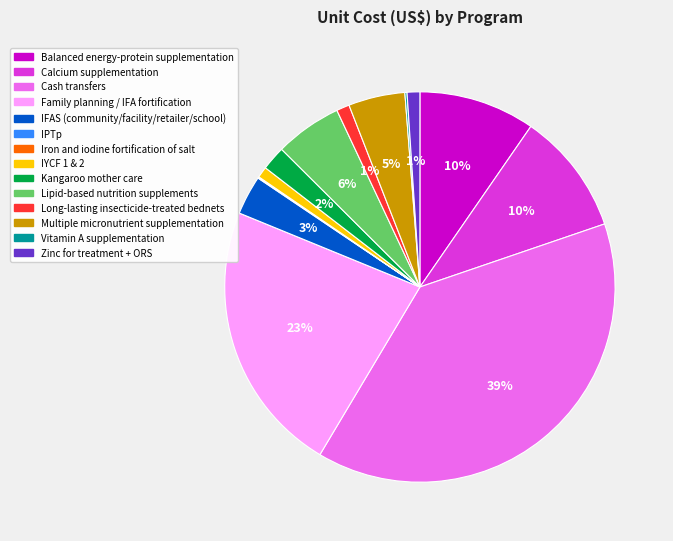

Is the sum of Multiple micronutrient supplementation and Zinc for treatment + ORS greater than half?

No